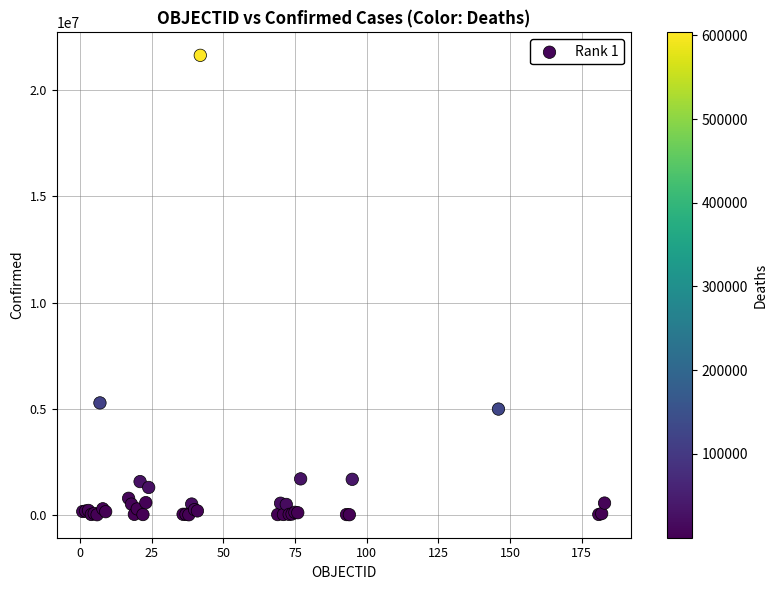

What Y value in the scatter plot is closest to 10827263?

5273463